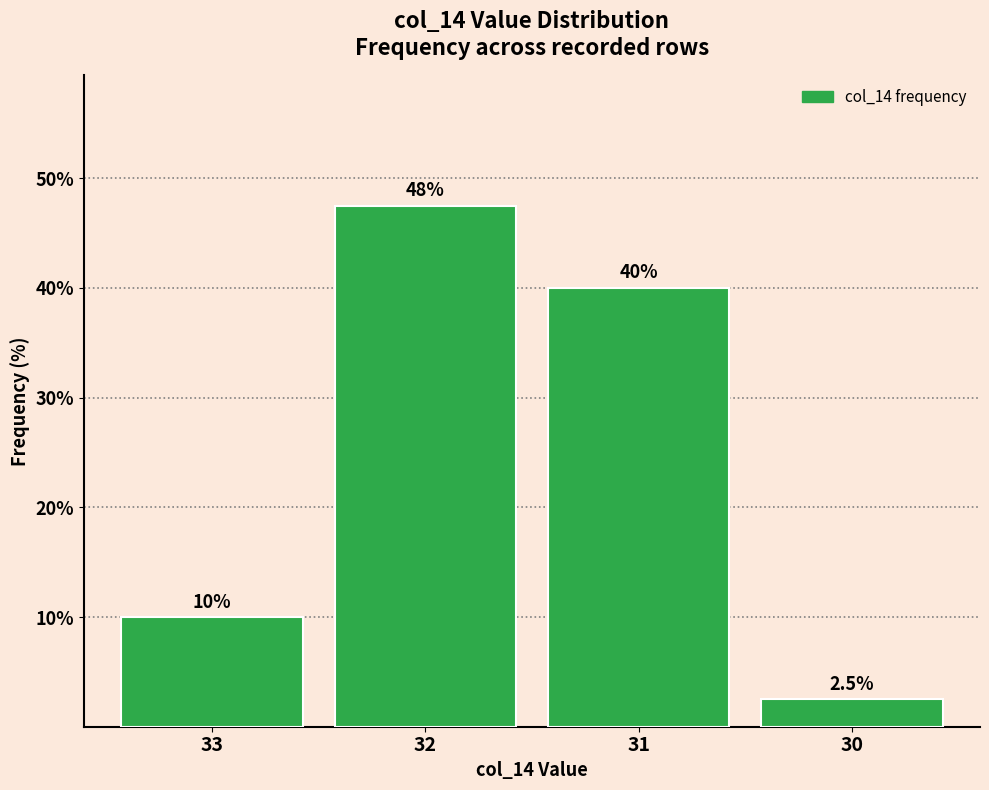

What is the difference between the values at 33 and 30?

7.5